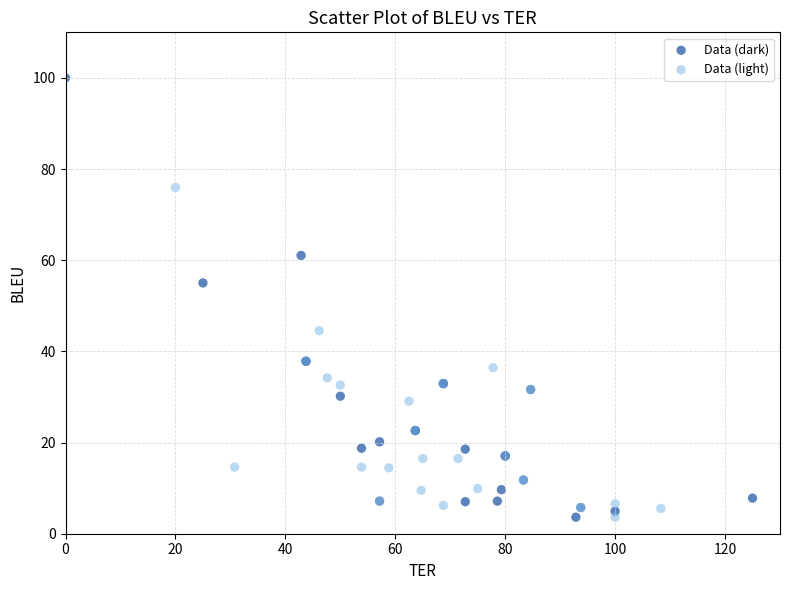

What are all the series names shown in the legend?

Data (dark), Data (light)